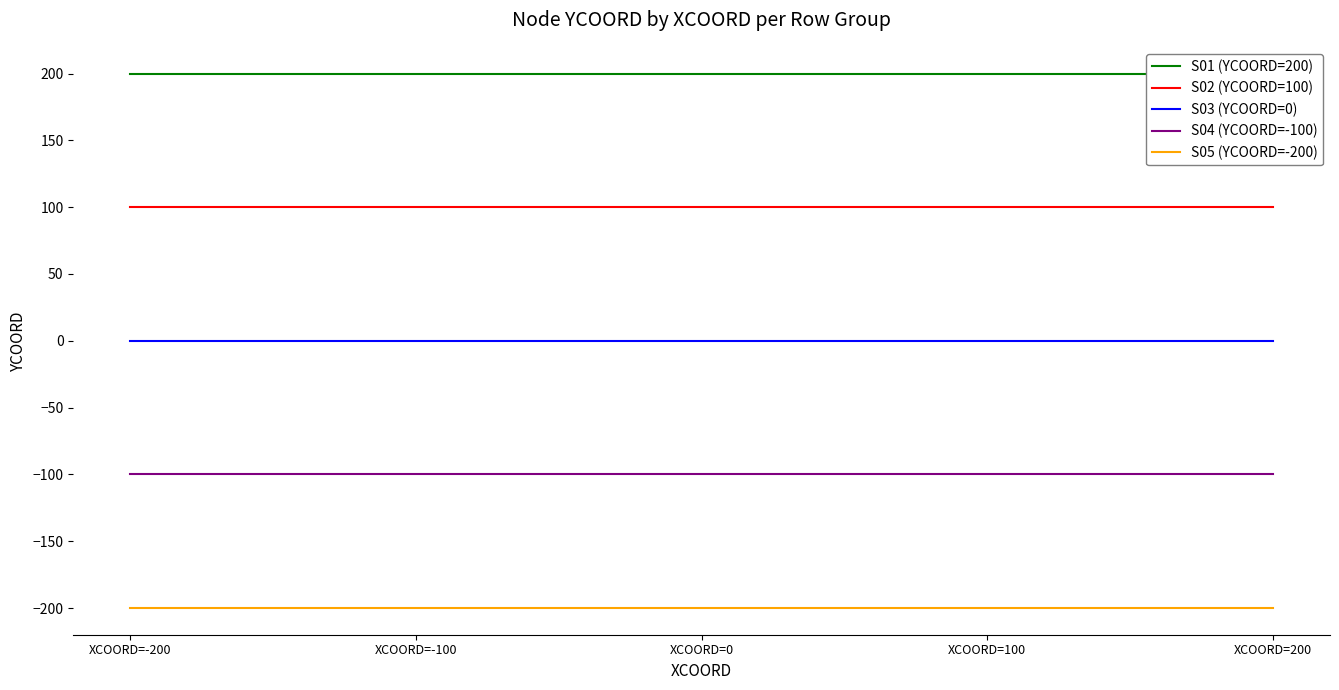

Between XCOORD=0 and XCOORD=100, which is larger?

XCOORD=0